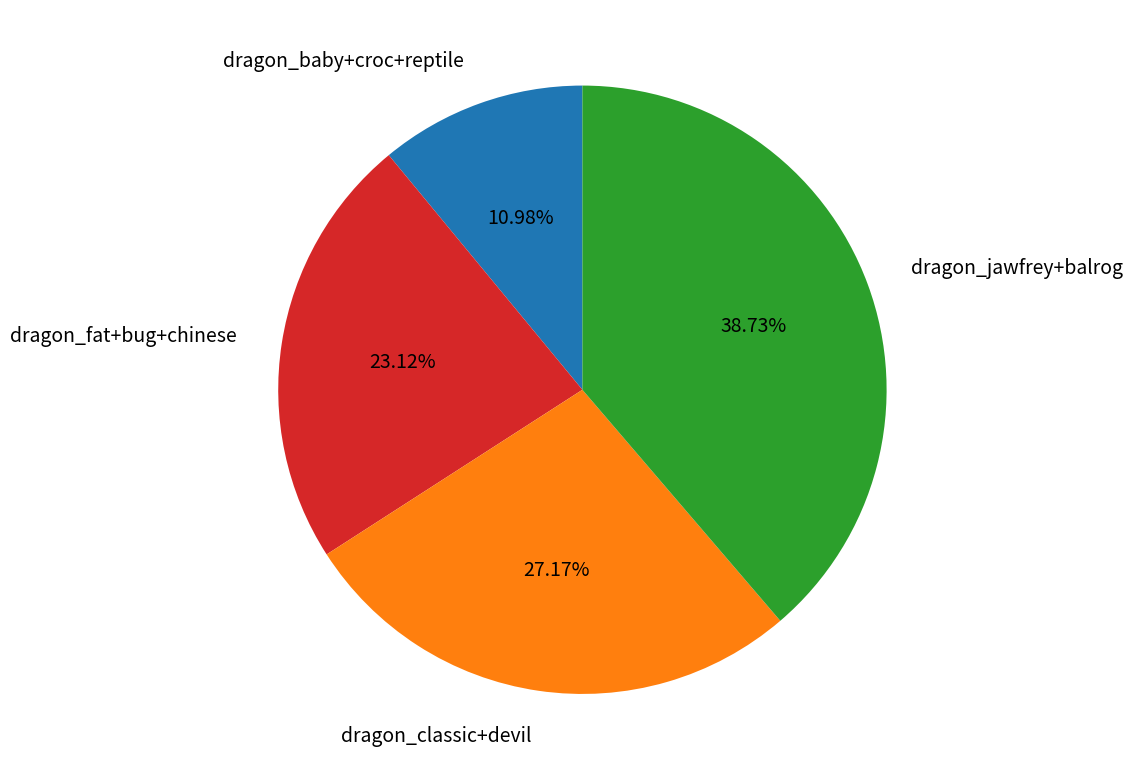

What is the smallest slice in the pie chart?

dragon_baby+croc+reptile